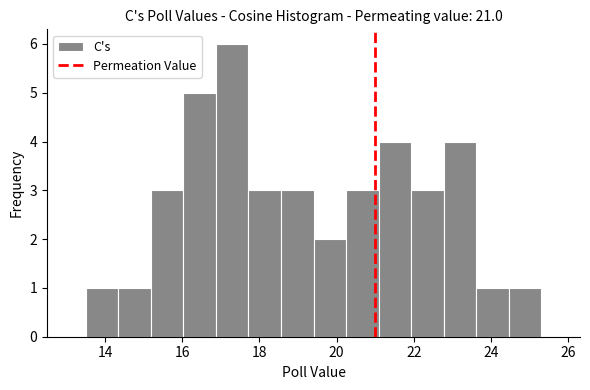

Over which range of the x-axis is the bar tallest?

16.8 to 17.8